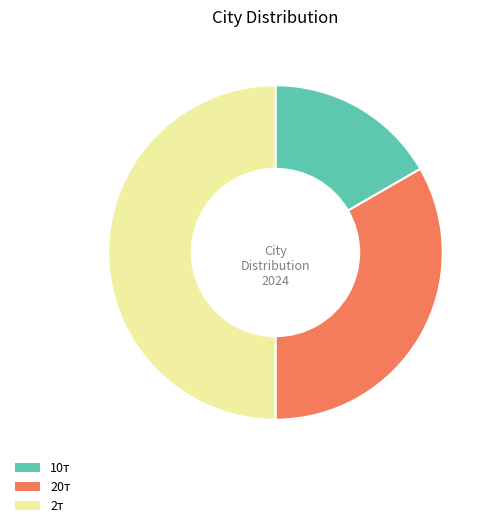

Is 20т the majority of the pie?

No